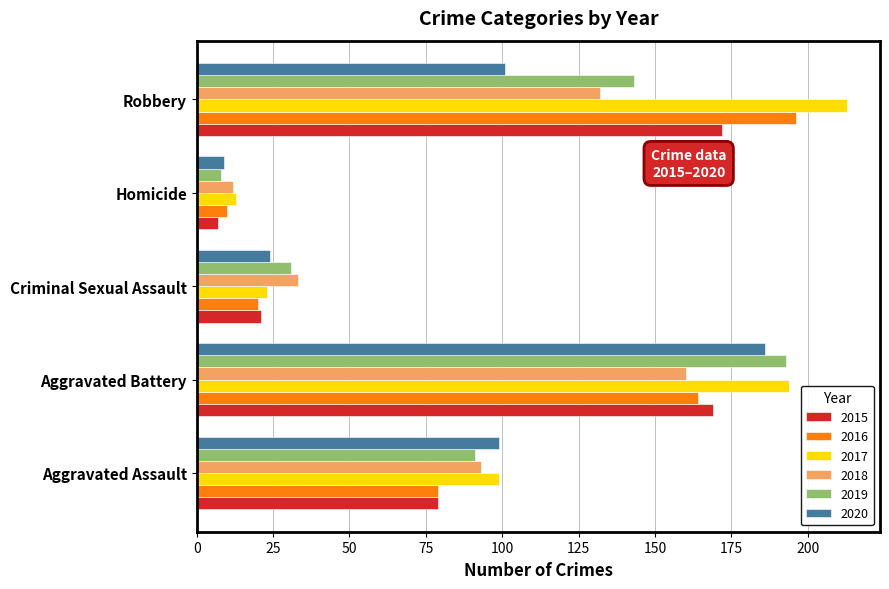

The 2020 series shows 247 at Aggravated Battery. True or false?

False